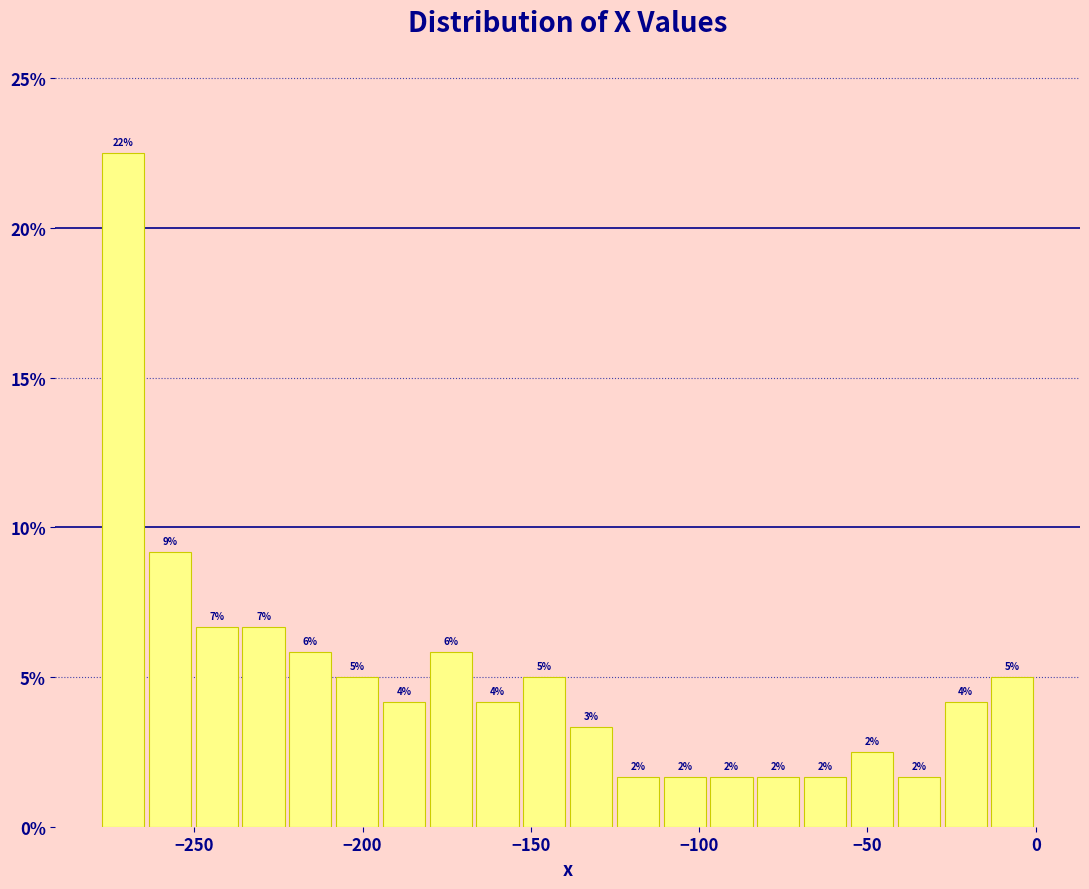

Around what value on the x-axis is the tallest bar? Give the approximate position of its centre, as read against the axis.

-270